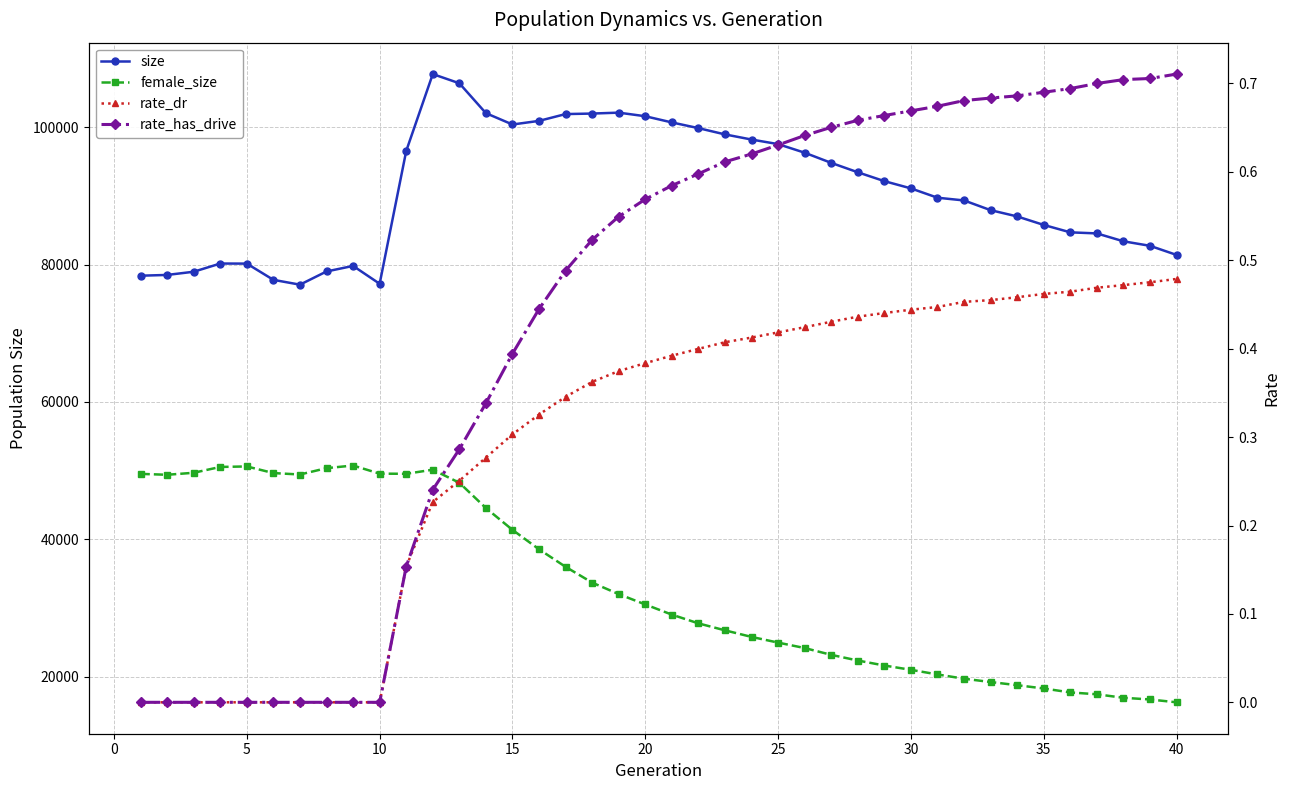

Count the number of categories in the chart.

40